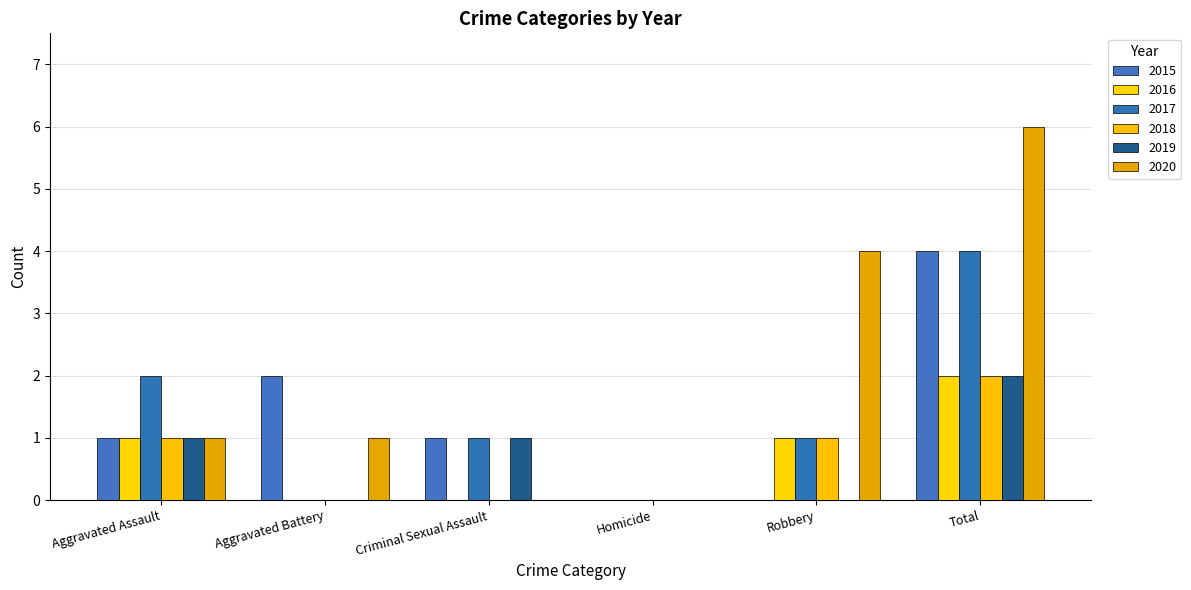

What is the difference between the second highest and second lowest values in the 2020 series?

4